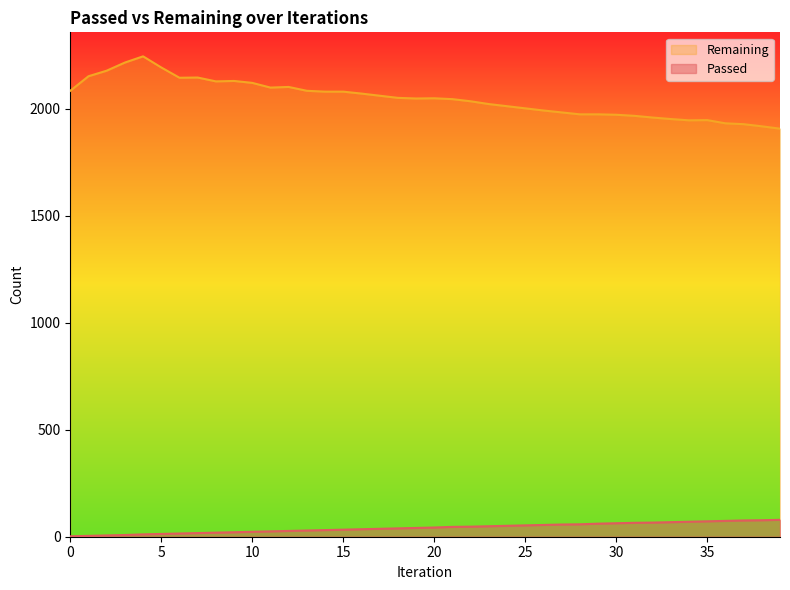

Where is Remaining nearest to the value 2076?

14